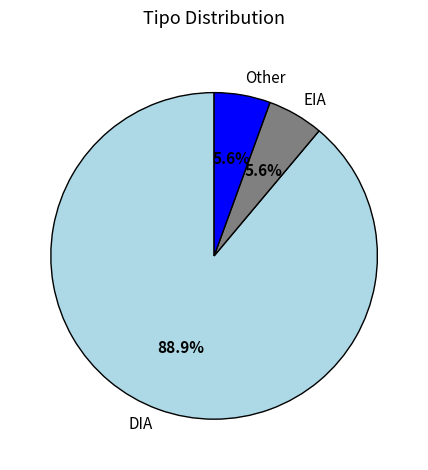

Is it true that DIA is 82% of the pie?

False